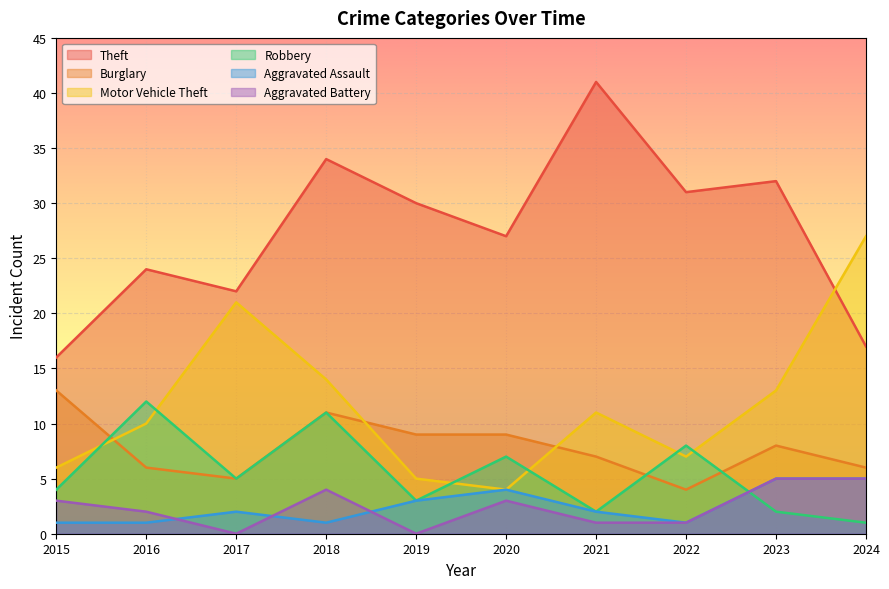

What is the total value across all series at 2015?

43